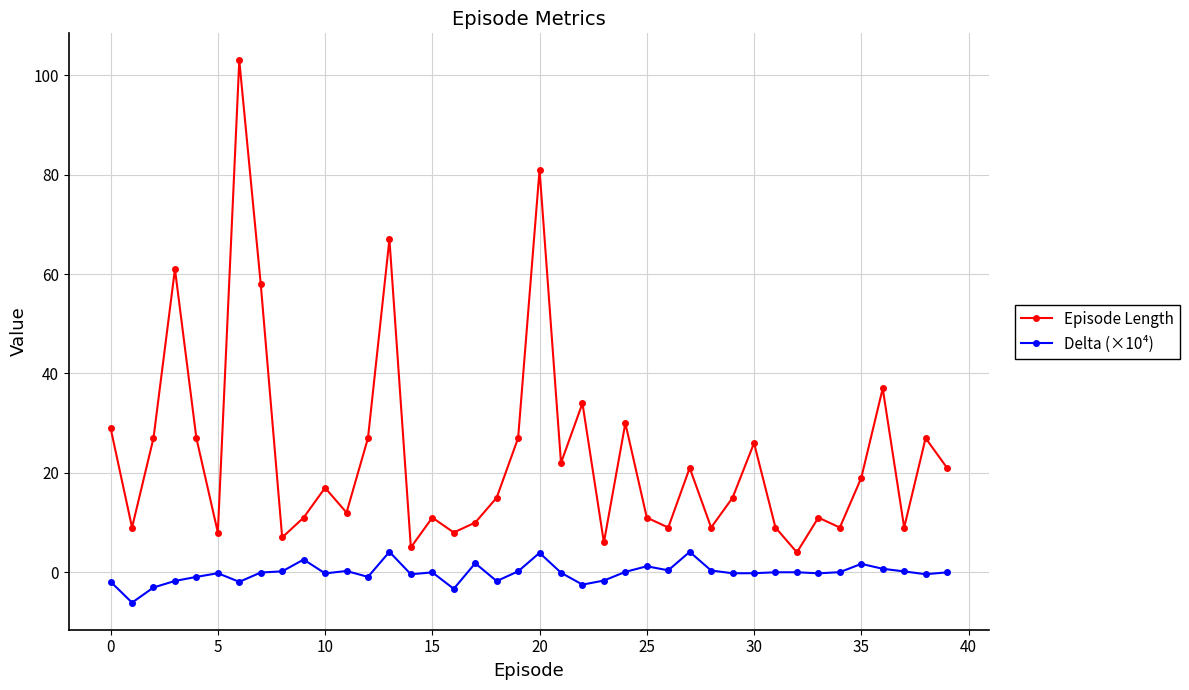

Which series has the largest total across all categories?

Episode Length